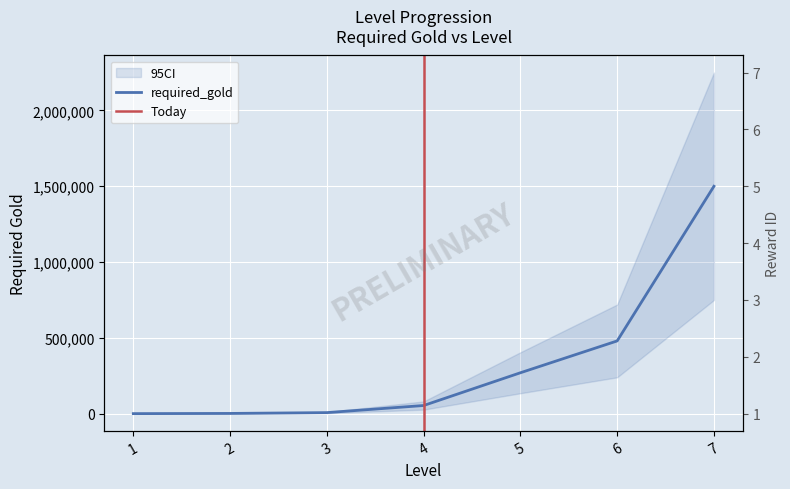

The required_gold series shows 832211 at 6. True or false?

False